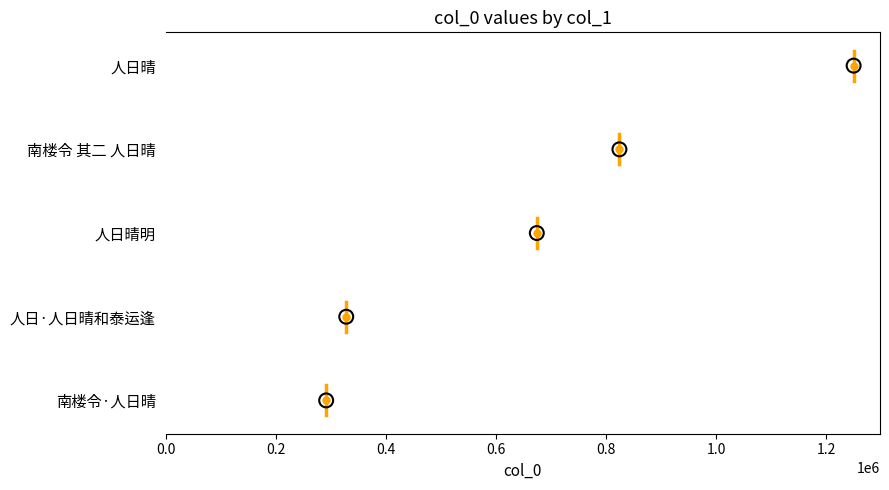

What is the ratio of the value at 0.4 to the value at 0.2?

2.0